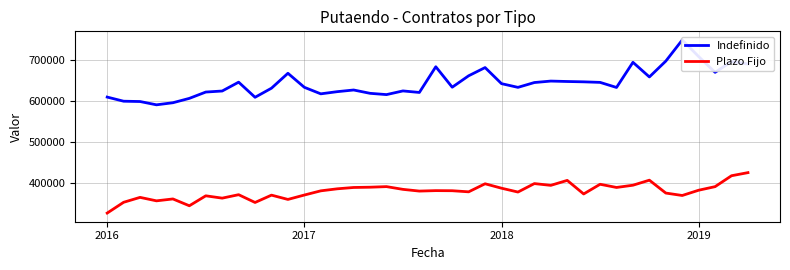

How many distinct data groups are displayed?

2